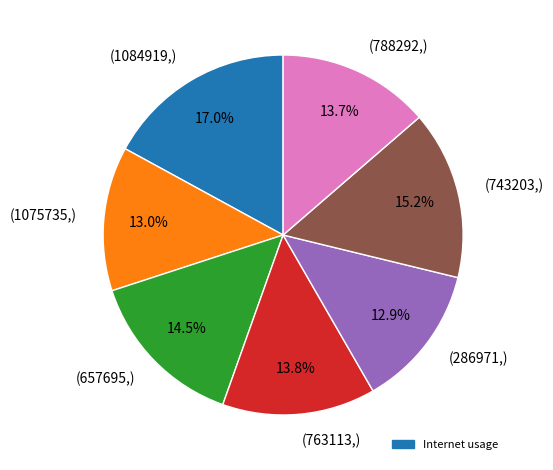

Is the sum of (788292,) and (1075735,) greater than half?

No